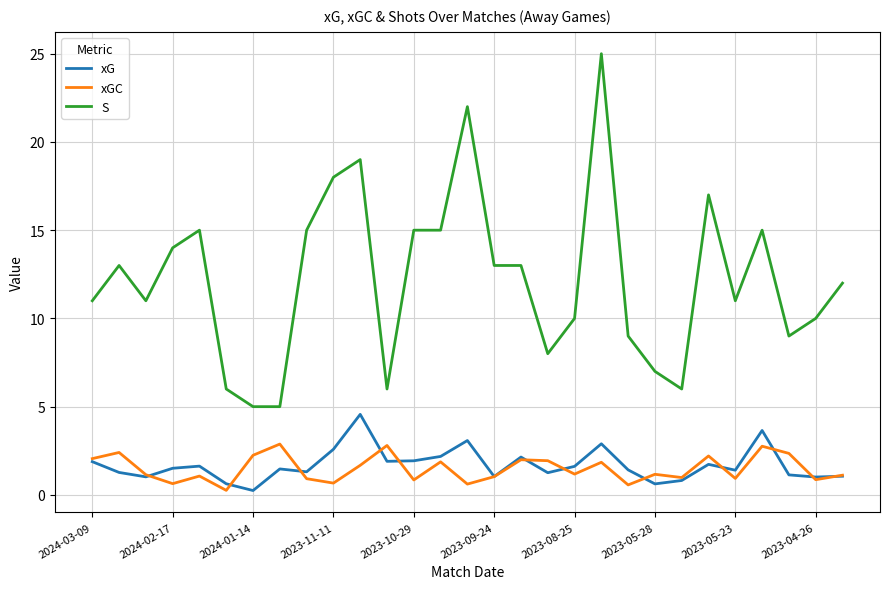

Which series has the largest total across all categories?

S